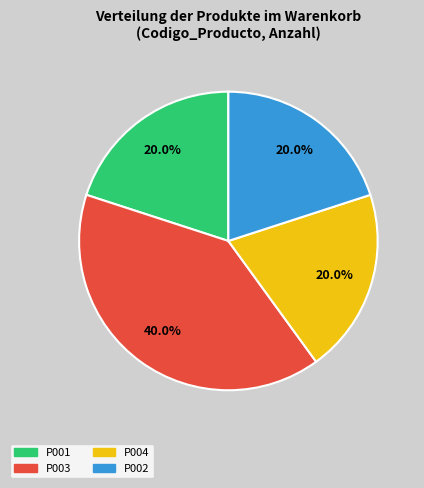

Count the number of slices in the pie.

4